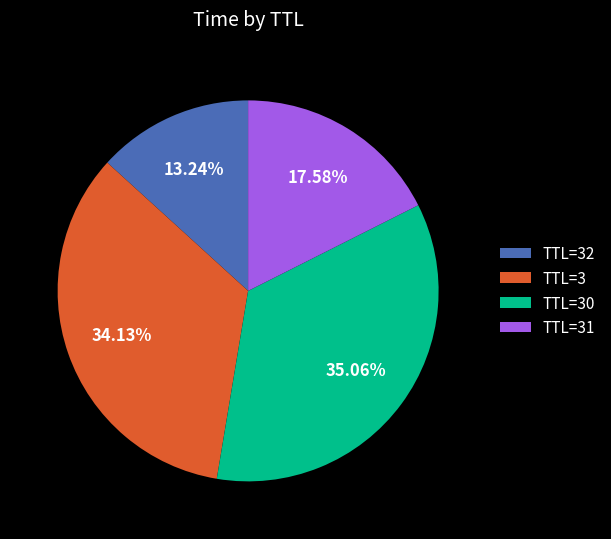

To the nearest percent, what is the average slice percentage?

25%